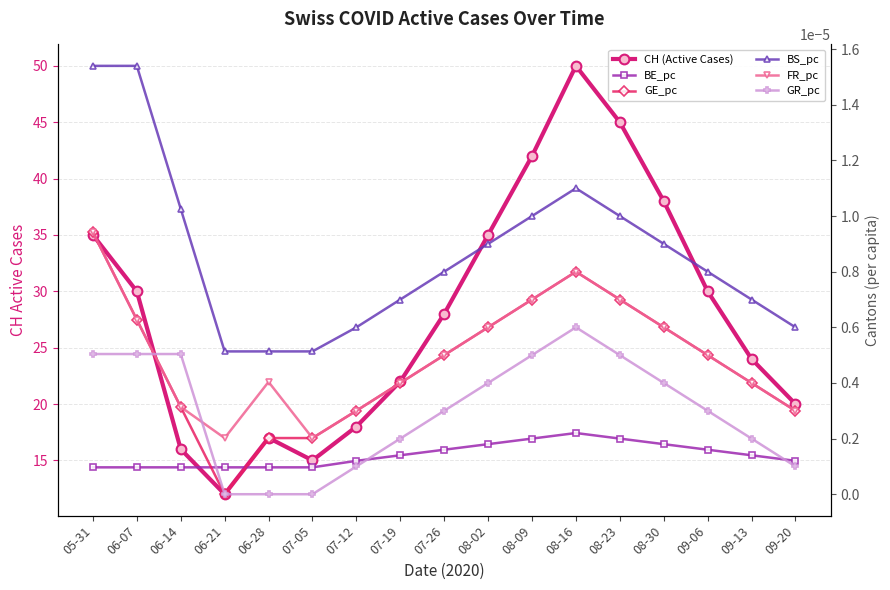

Which series changed the most between 07-26 and 08-23?

CH (Active Cases)